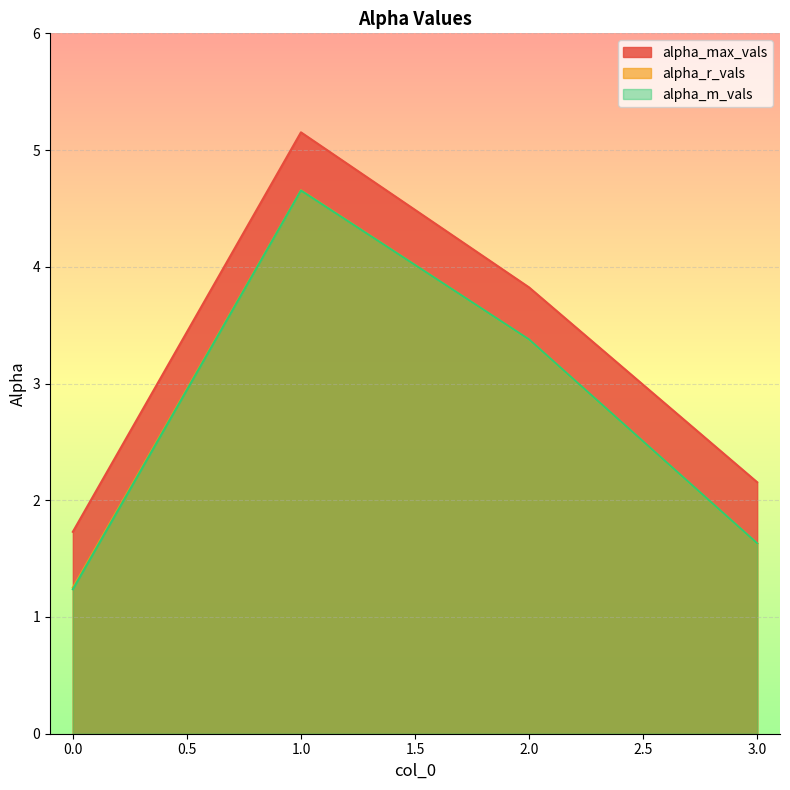

Which series has the widest spread of values?

alpha_max_vals